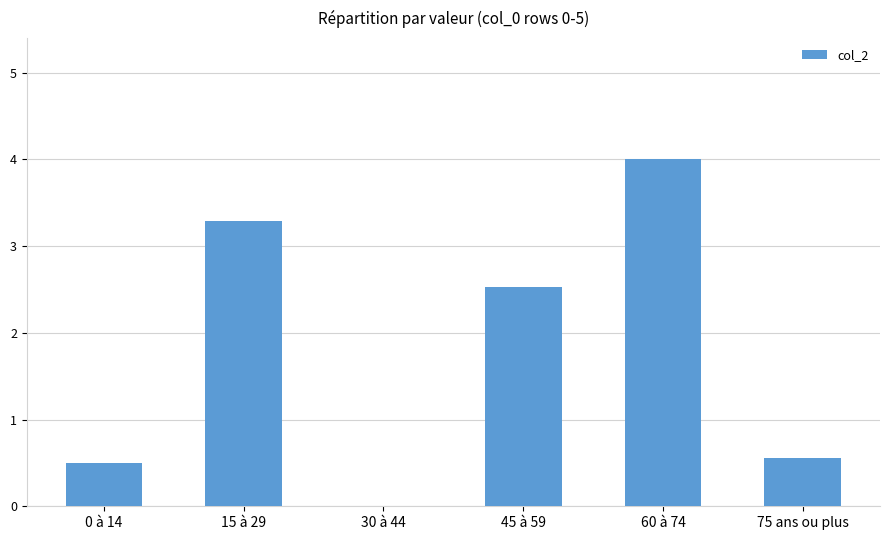

What is the average value?

1.8